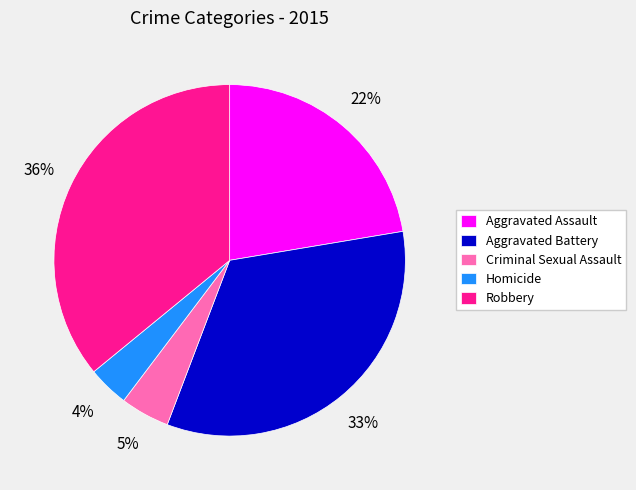

What percentage is the Aggravated Battery slice, to the nearest percent?

33%